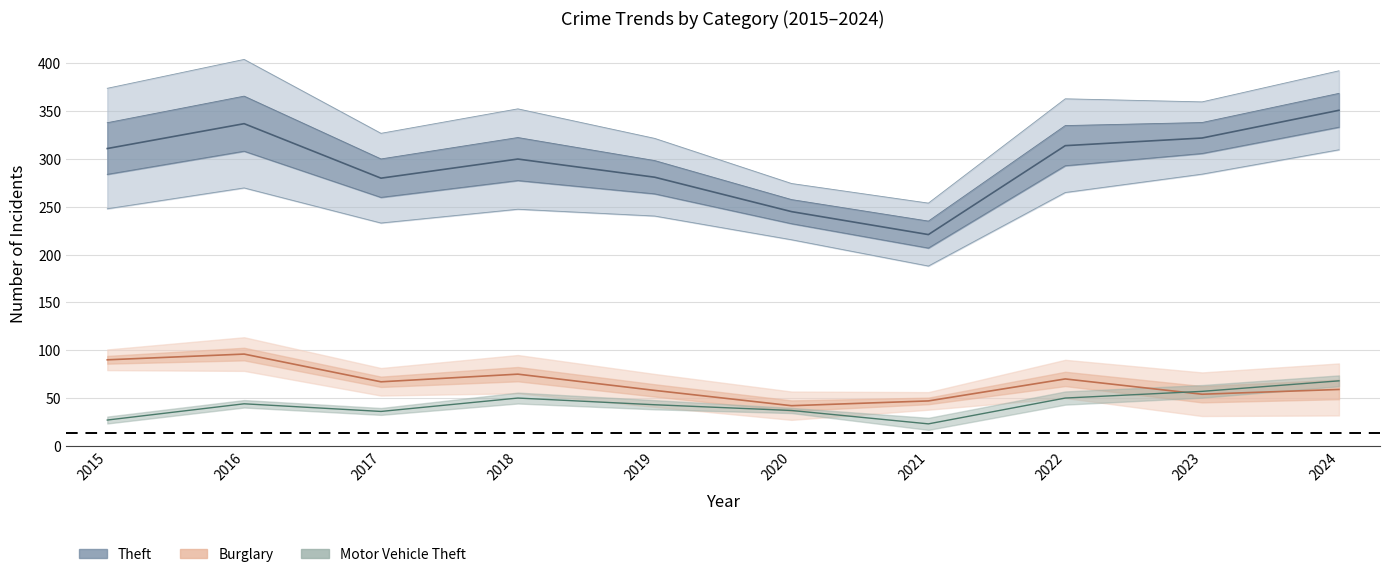

At which label does Burglary reach its minimum?

2020